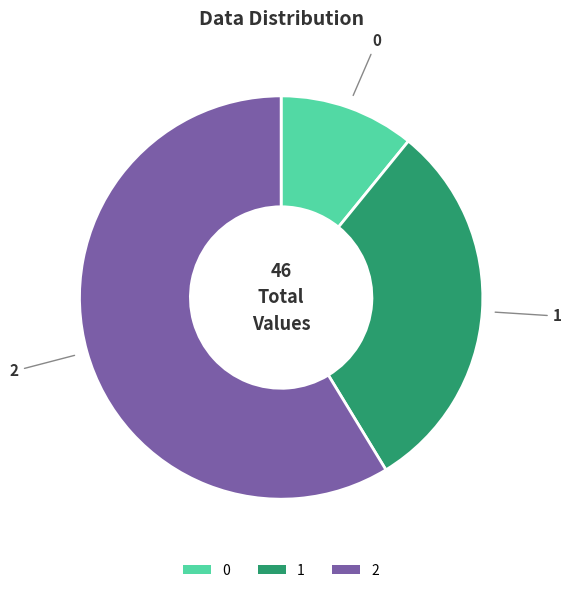

Combined, do 2 and 0 account for over 50%?

Yes